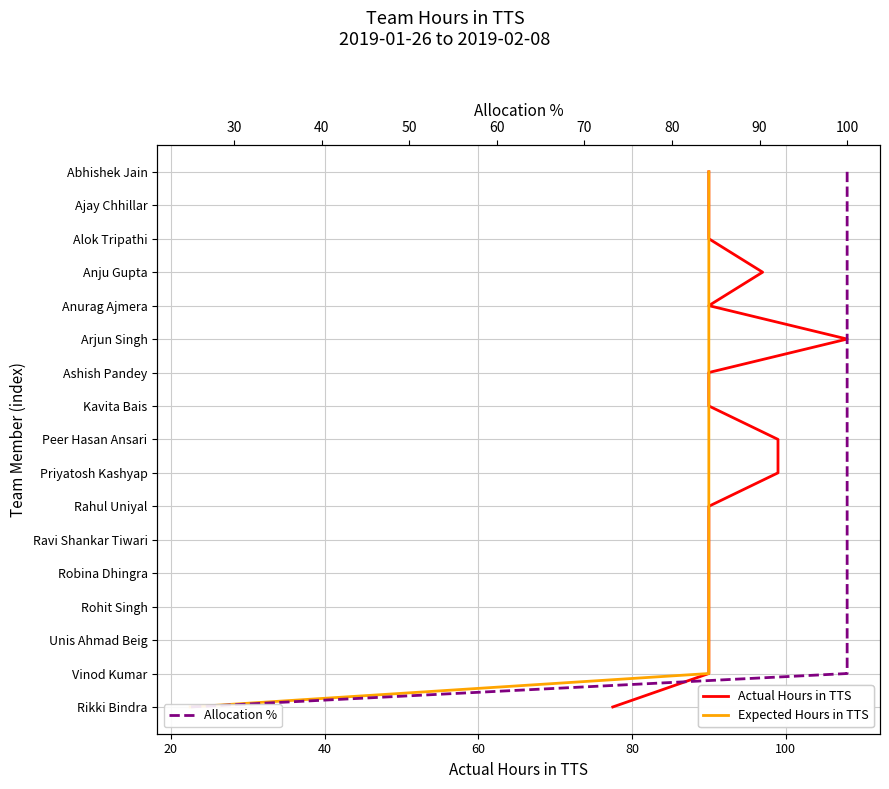

True or false: Allocation % and Expected Hours in TTS cross at least once.

False